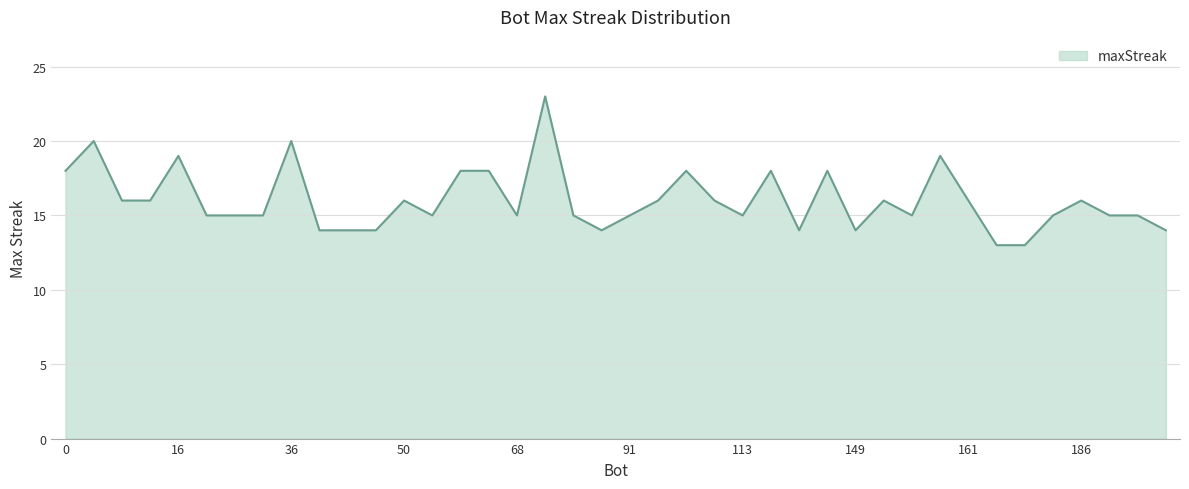

What is the greatest value displayed?

23